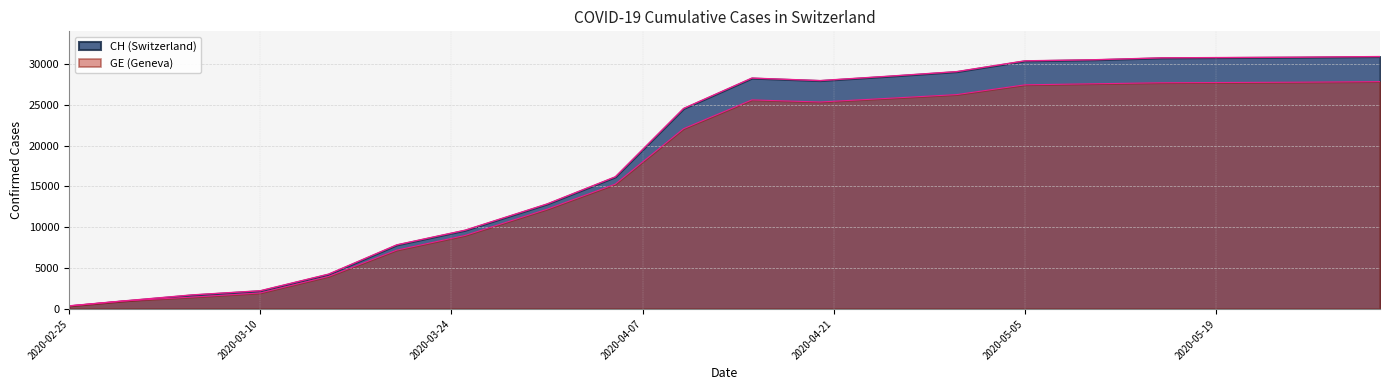

True or false: CH has a value of 6521 at 2020-04-20.

False